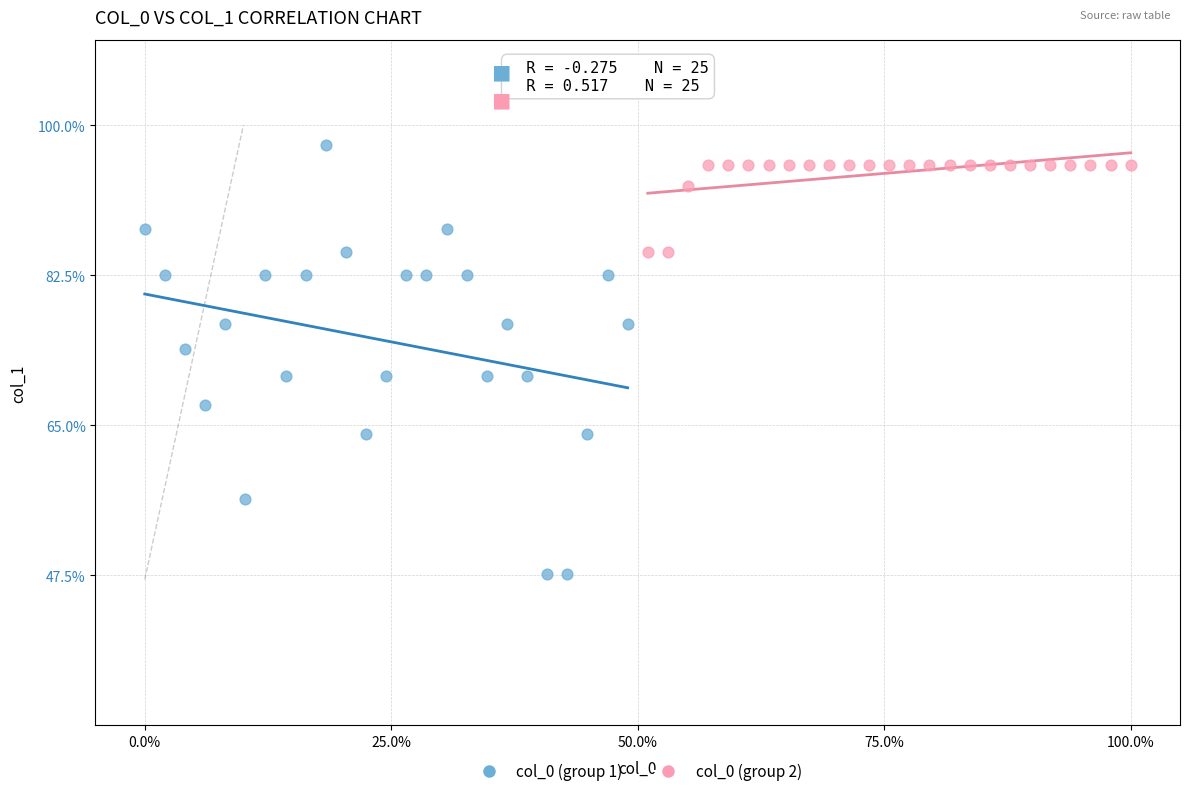

Which series has the widest spread of Y values?

col_0 (group 1)